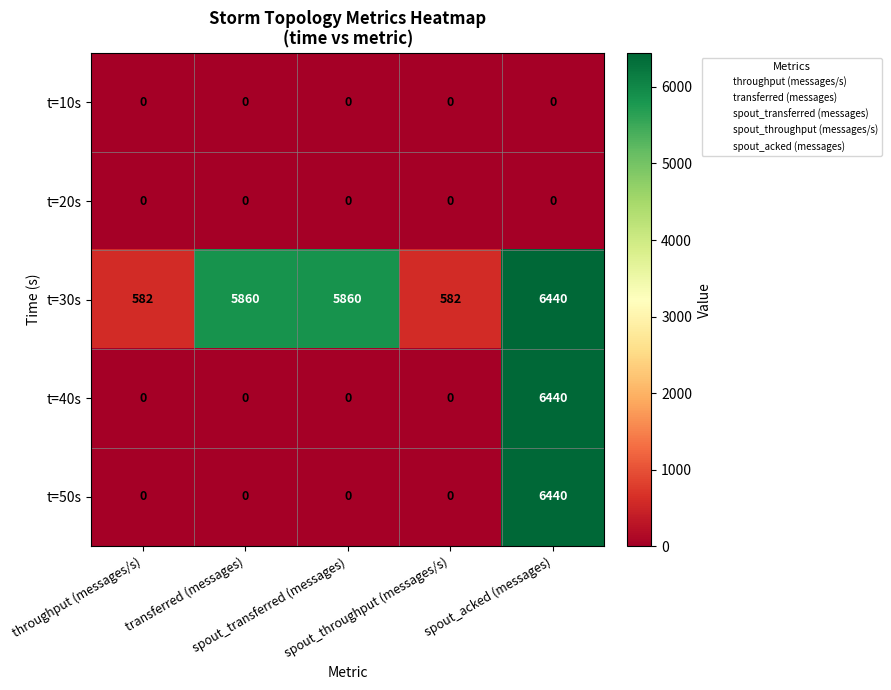

Which series has the largest total across all categories?

t=30s